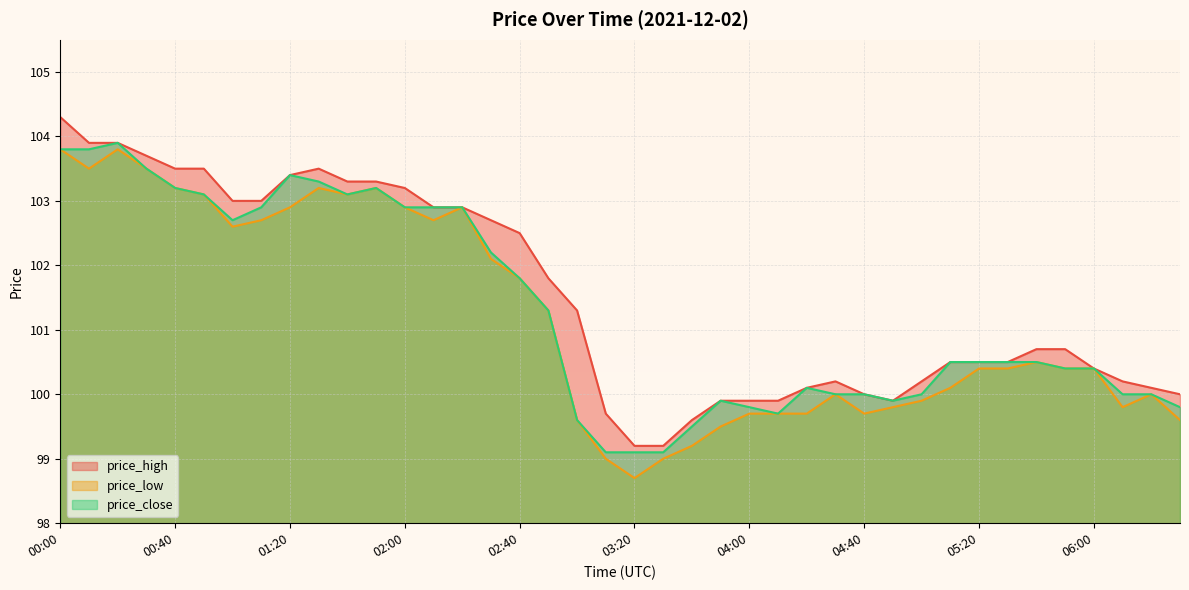

True or false: price_close and price_low cross at least once.

False